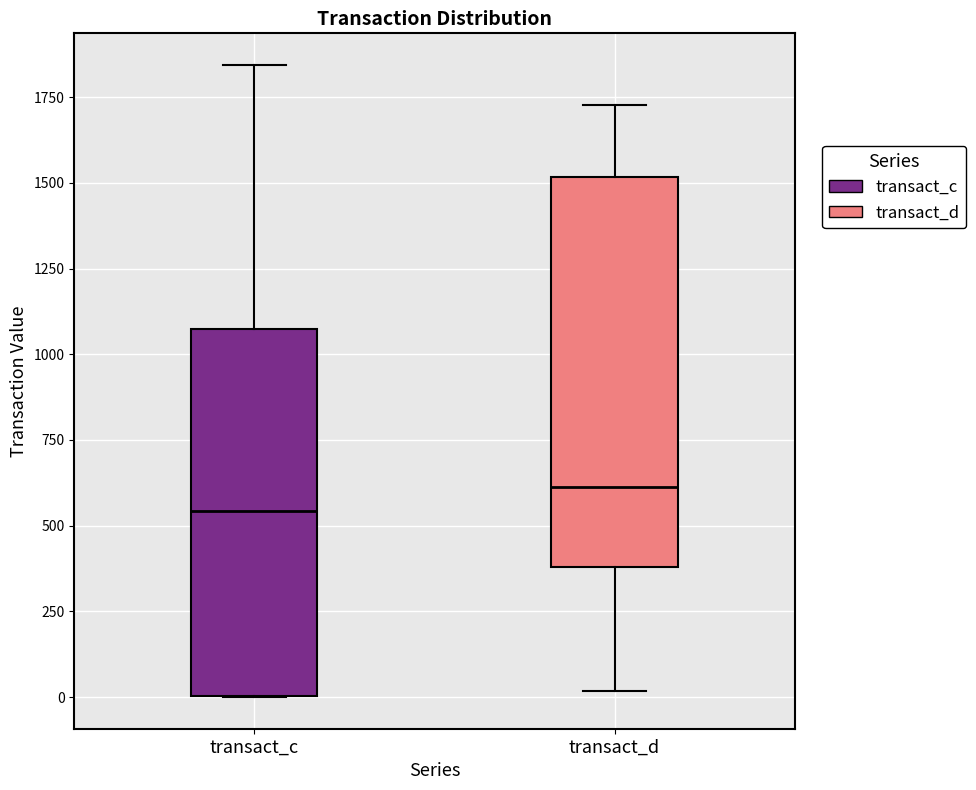

Reading left to right, read every box against the y-axis: the position of its median line, the range the box covers, and the ends of its whiskers. The values are not printed on the chart, so give them approximately, as read against the axis.

transact_c: median 550, box 0 to 1050, whiskers 0 to 1850
transact_d: median 600, box 400 to 1500, whiskers 0 to 1750